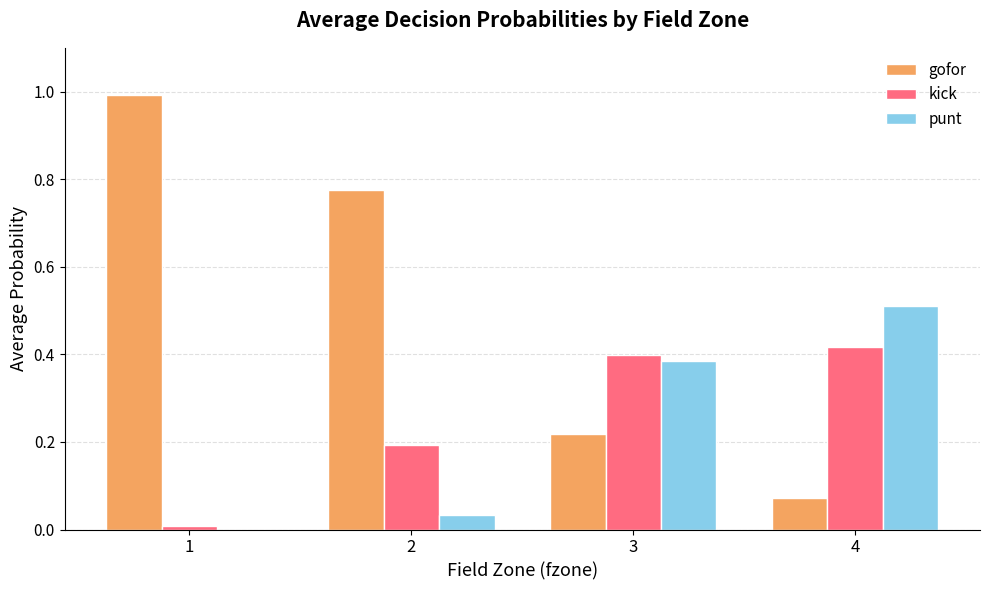

At which label does kick reach its peak?

4